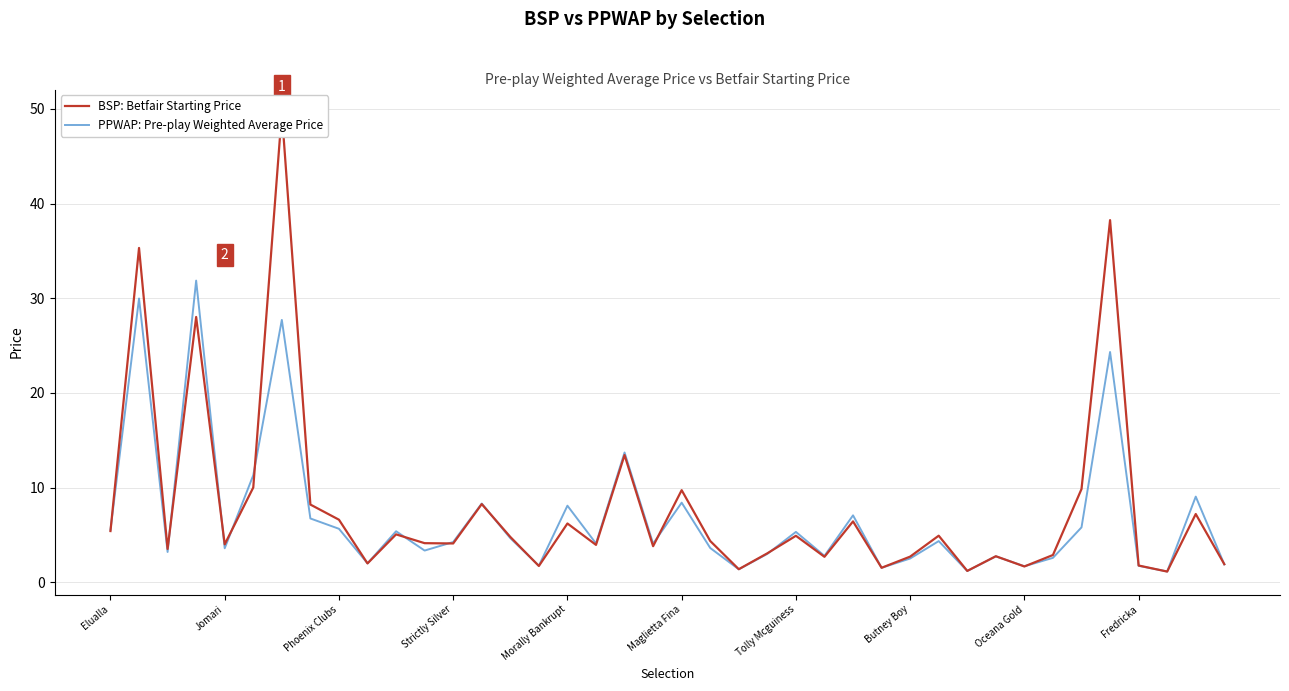

The PPWAP: Pre-play Weighted Average Price series shows 4.2 at Strictly Silver. True or false?

True